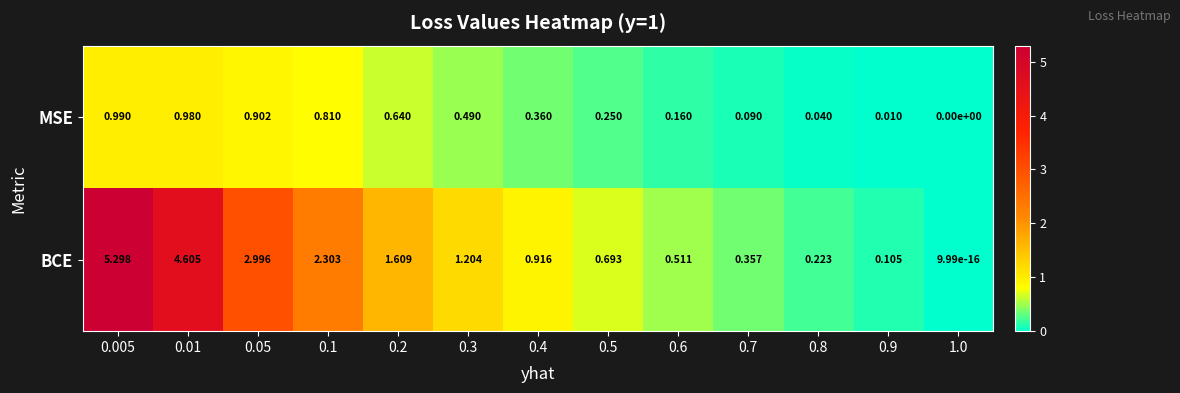

Rank the series at 0.01 from lowest to highest value.

MSE, BCE